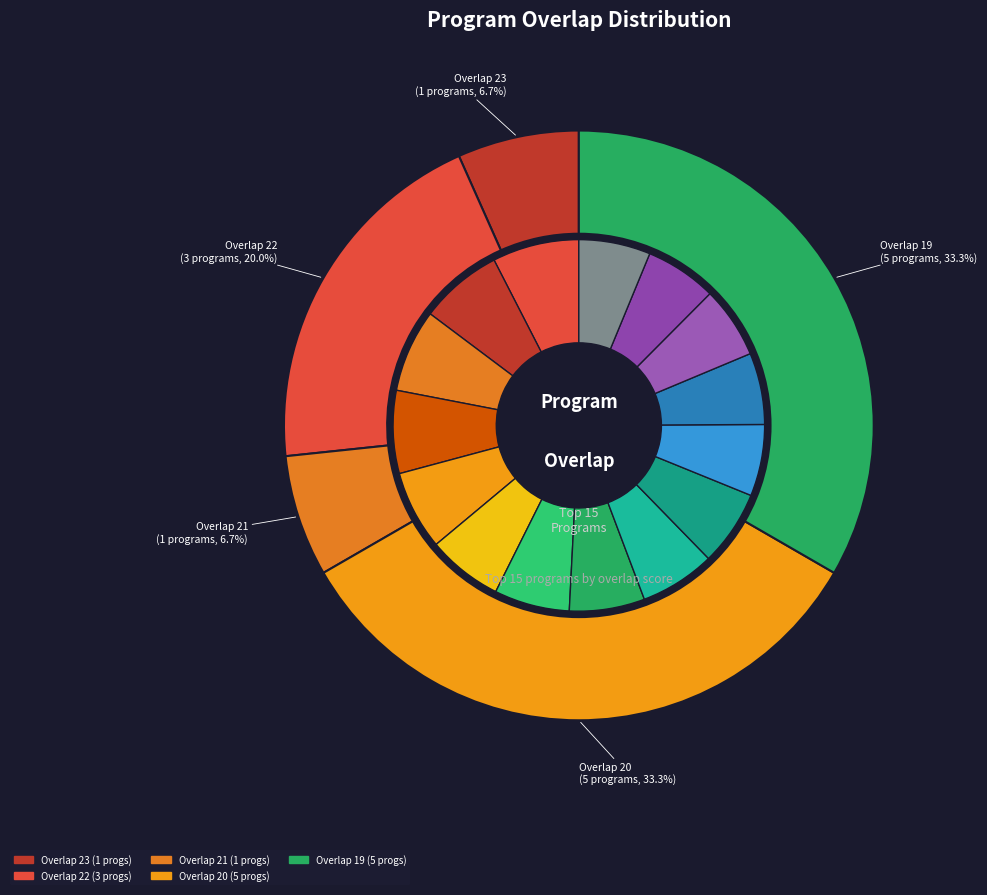

How many segments does this pie chart have?

15